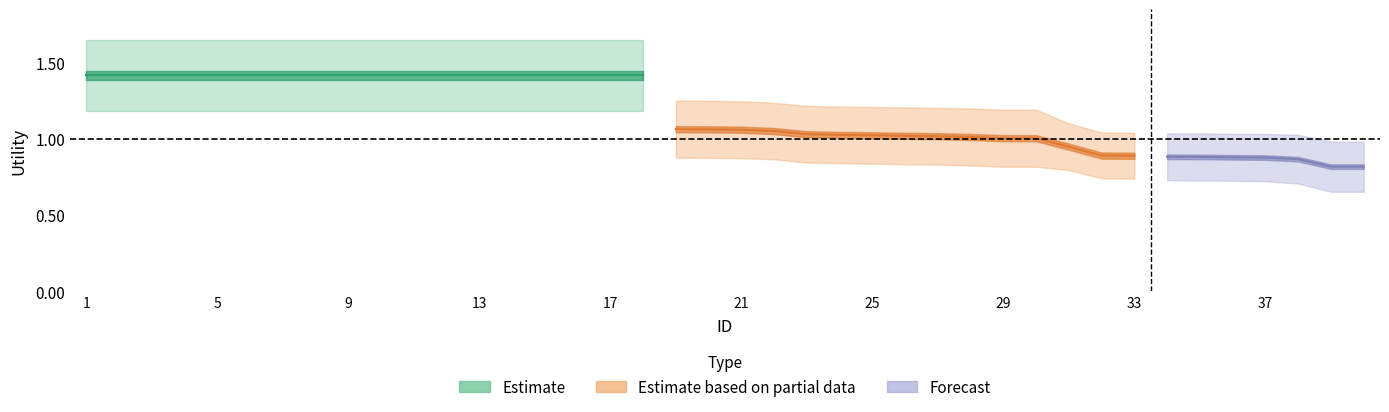

Count the number of data series in this chart.

3